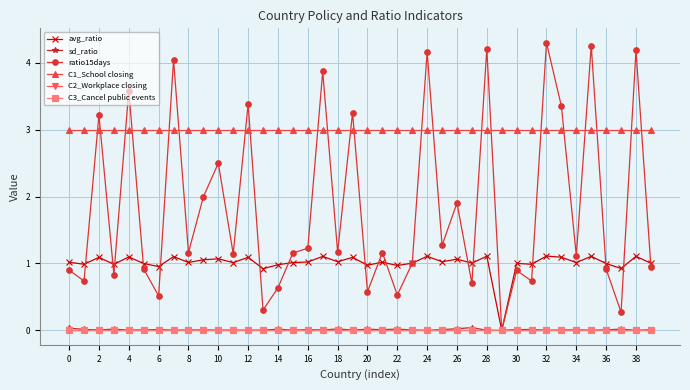

Does the chart have visible grid lines?

Yes